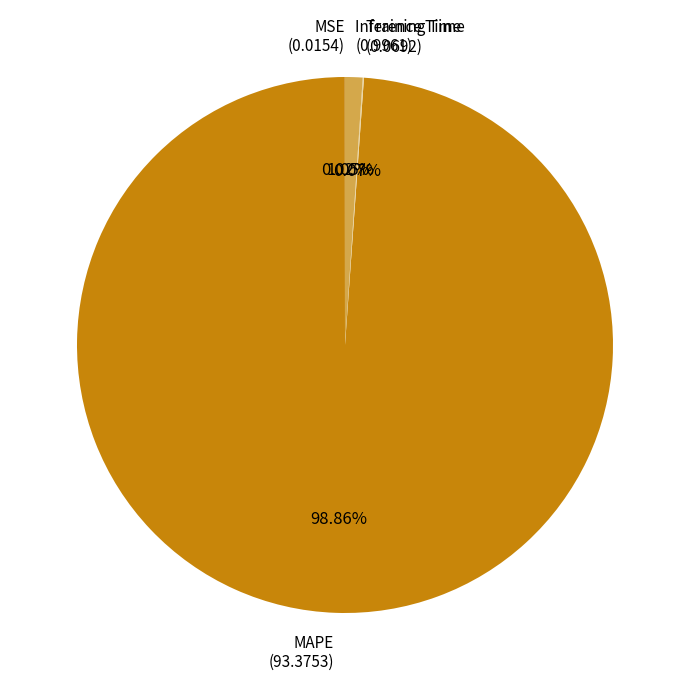

Which slice is the largest?

MAPE